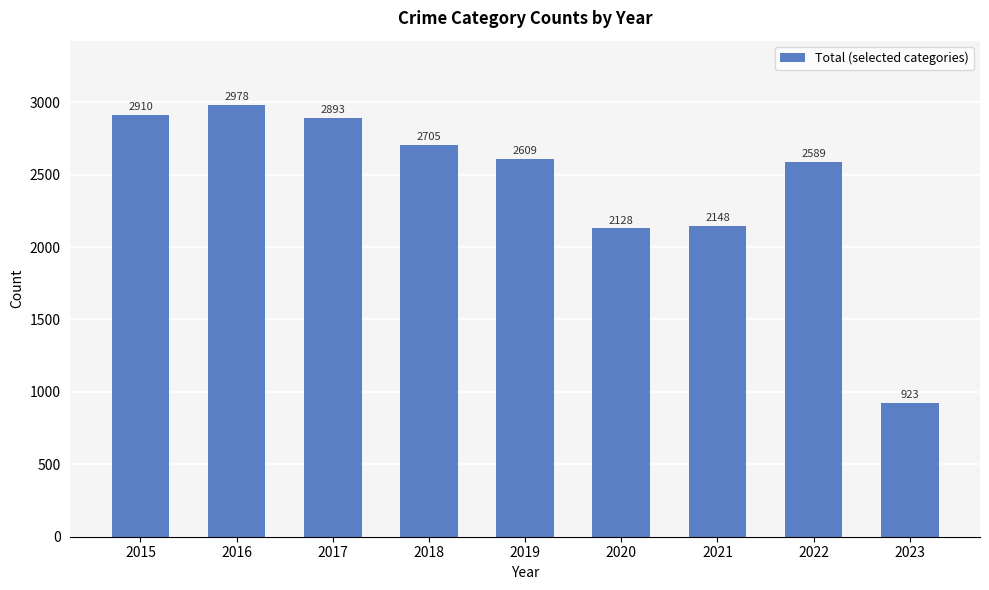

What is the greatest value displayed?

2978